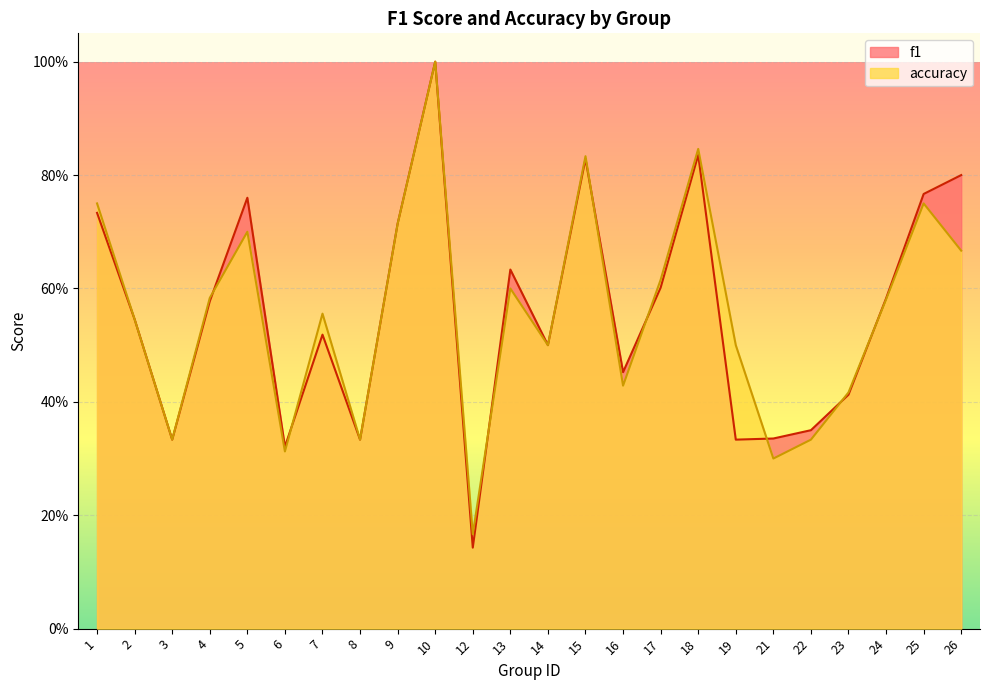

What is the difference between the maximum and minimum values in the accuracy series?

0.8